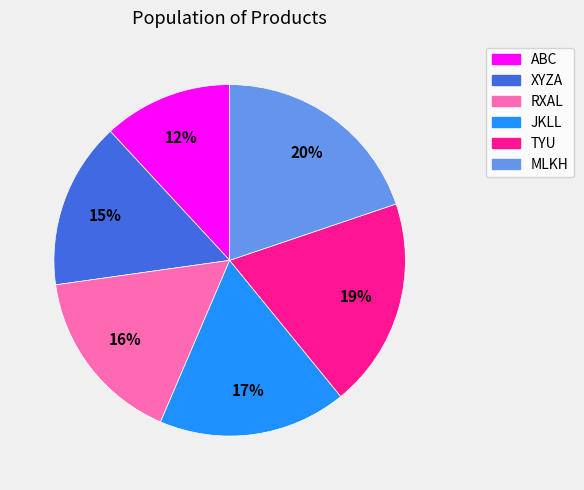

What is the ratio of the value at MLKH to the value at RXAL?

1.2